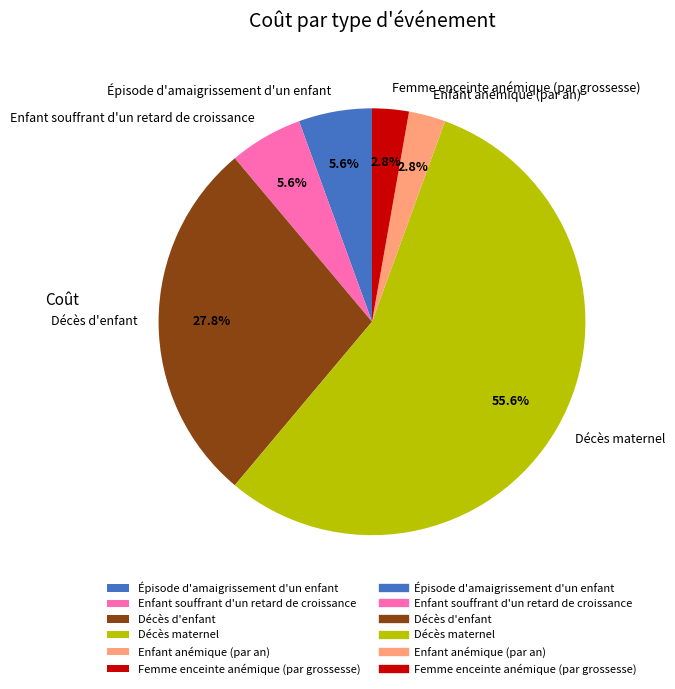

Is it true that Épisode d'amaigrissement d'un enfant is 16% of the pie?

False